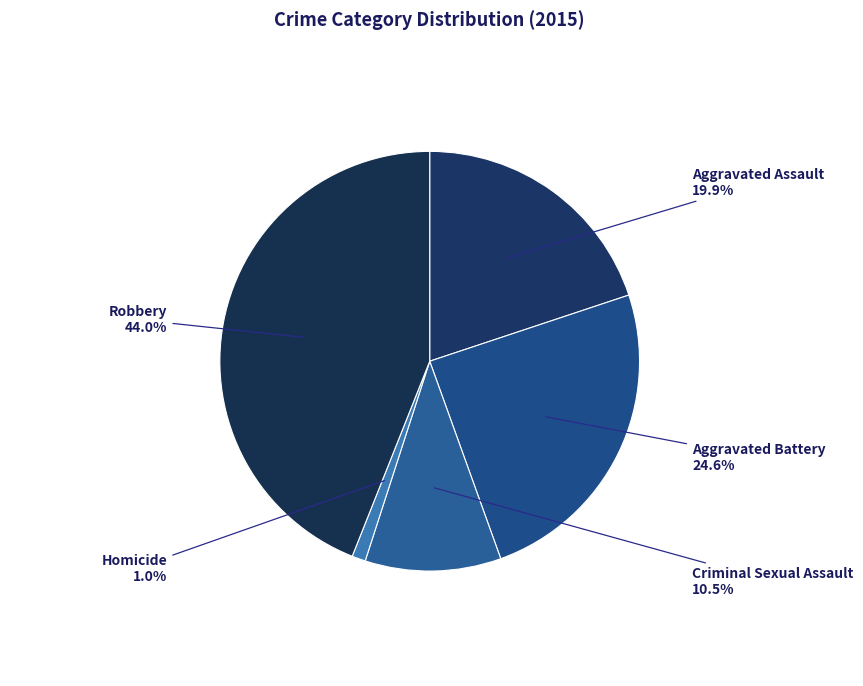

Do Homicide and Criminal Sexual Assault together represent more than half of the pie?

No